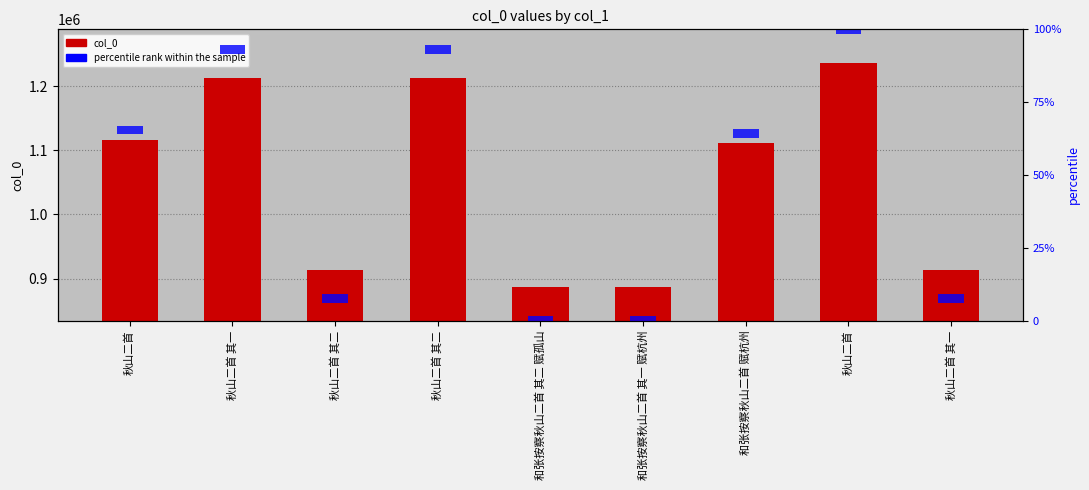

How many groups of bars are there?

9